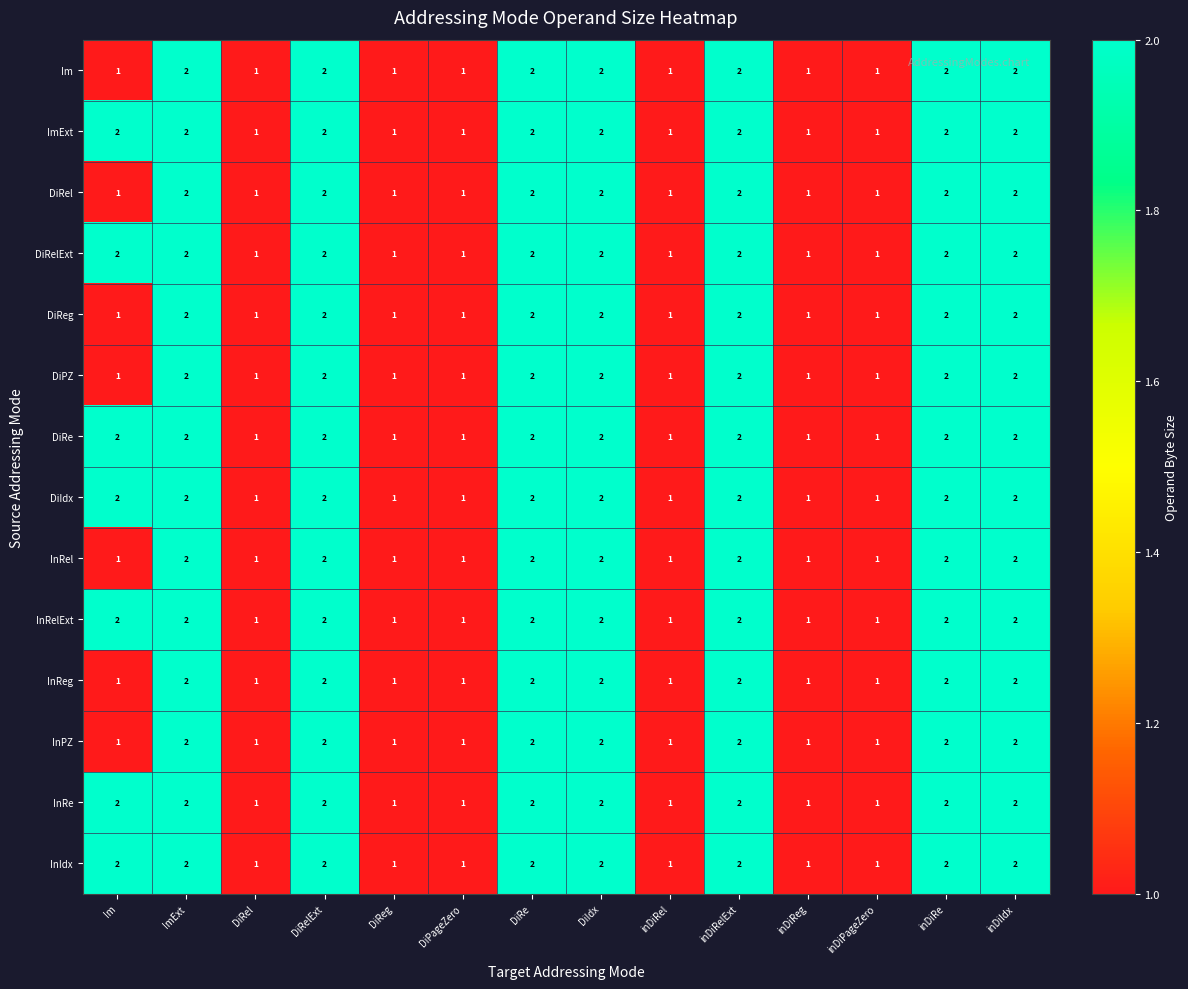

The value of DiReg at DiRelExt is 1. True or false?

False